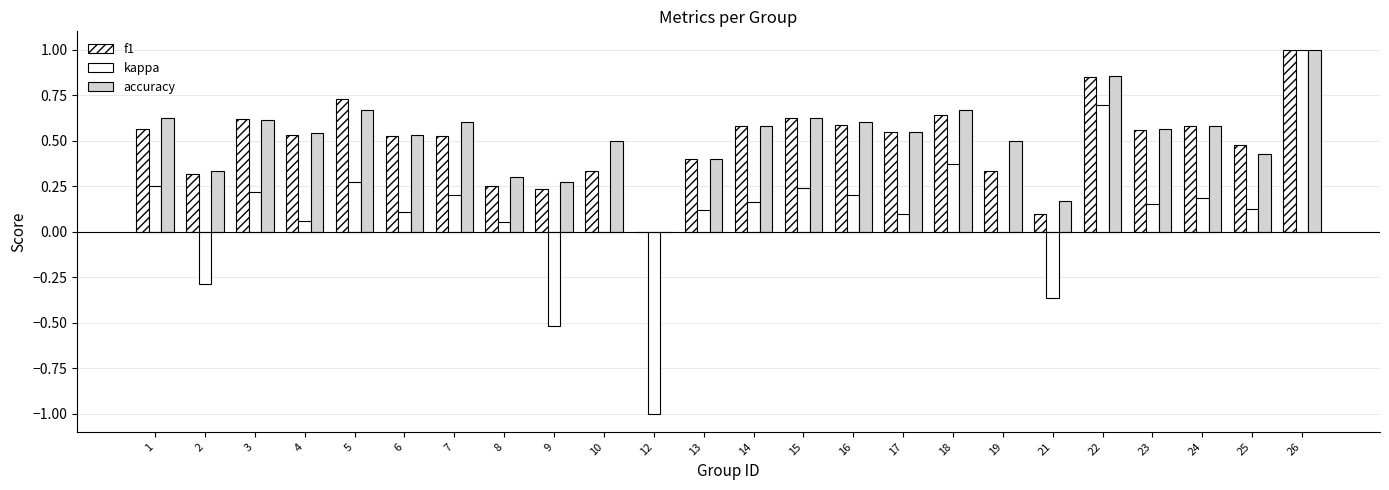

How many groups of bars are there?

24